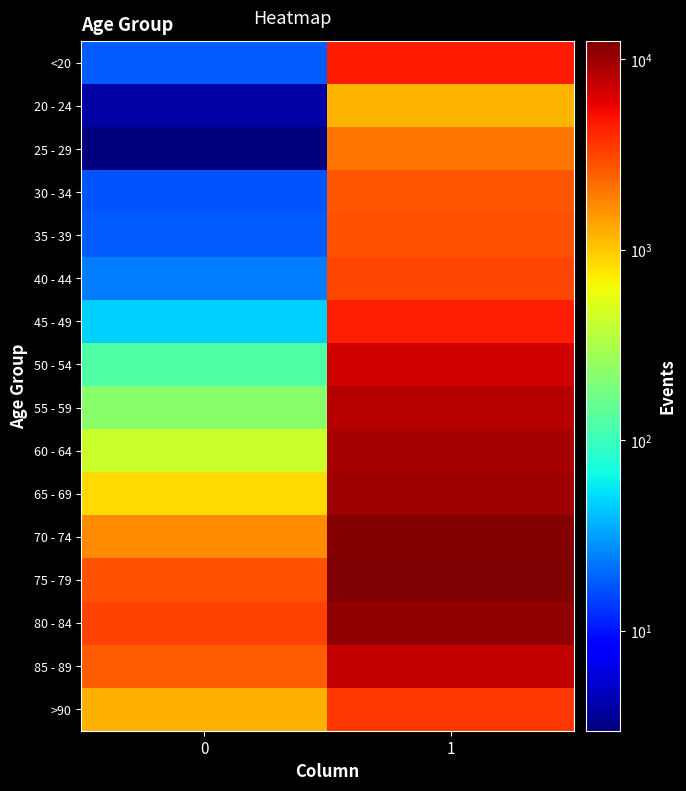

Count the number of categories in the chart.

2